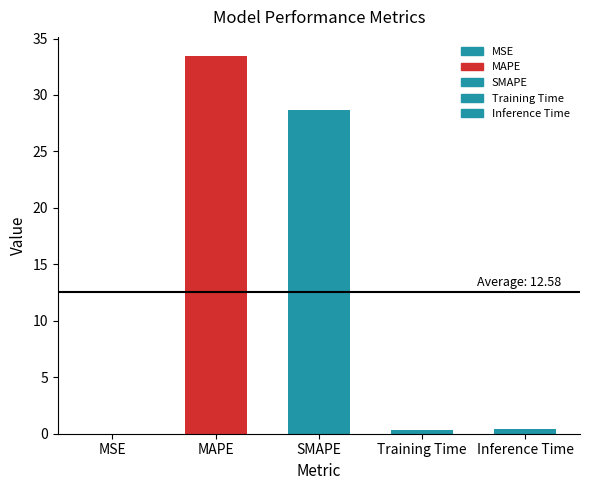

Is it true that the value at MAPE is 33.5?

True